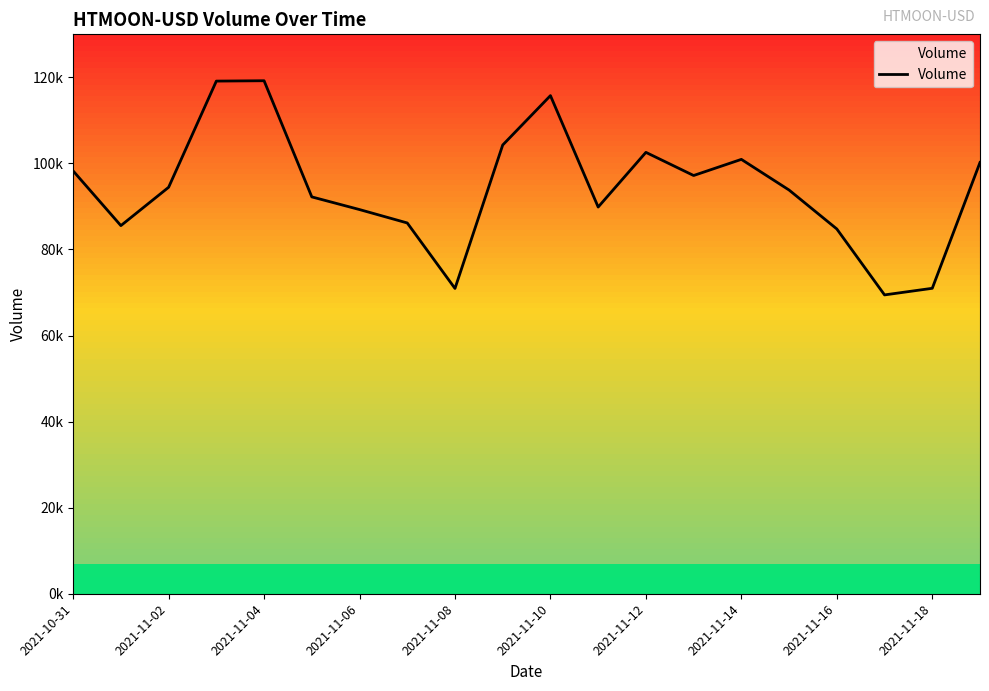

Does the chart display data point markers on the line(s)?

No